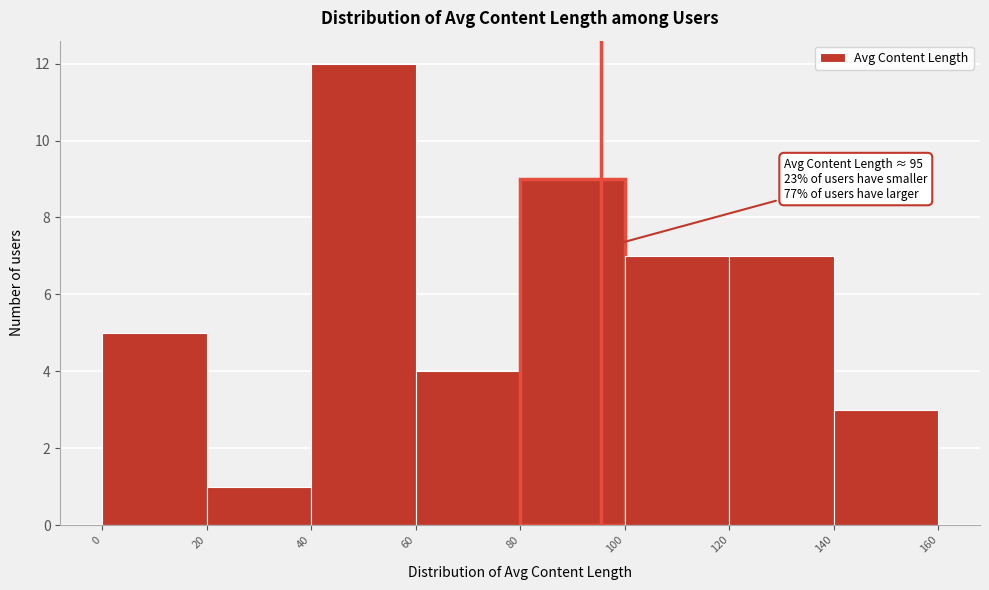

Which range on the x-axis has the tallest bar?

40 to 60